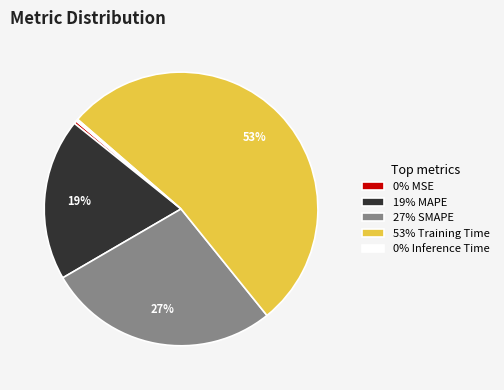

Which slice is the largest?

53% Training Time